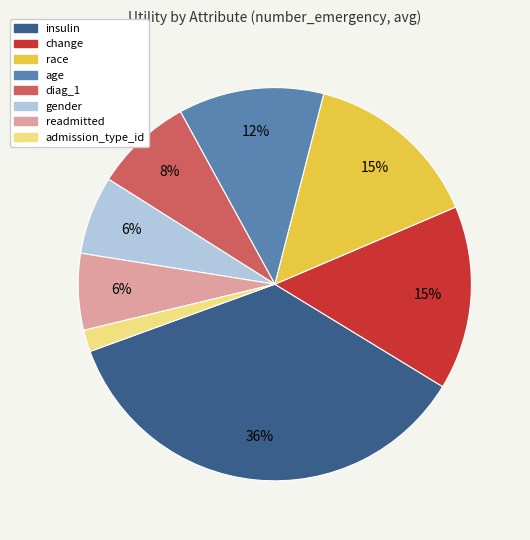

Is the sum of change and race greater than half?

No